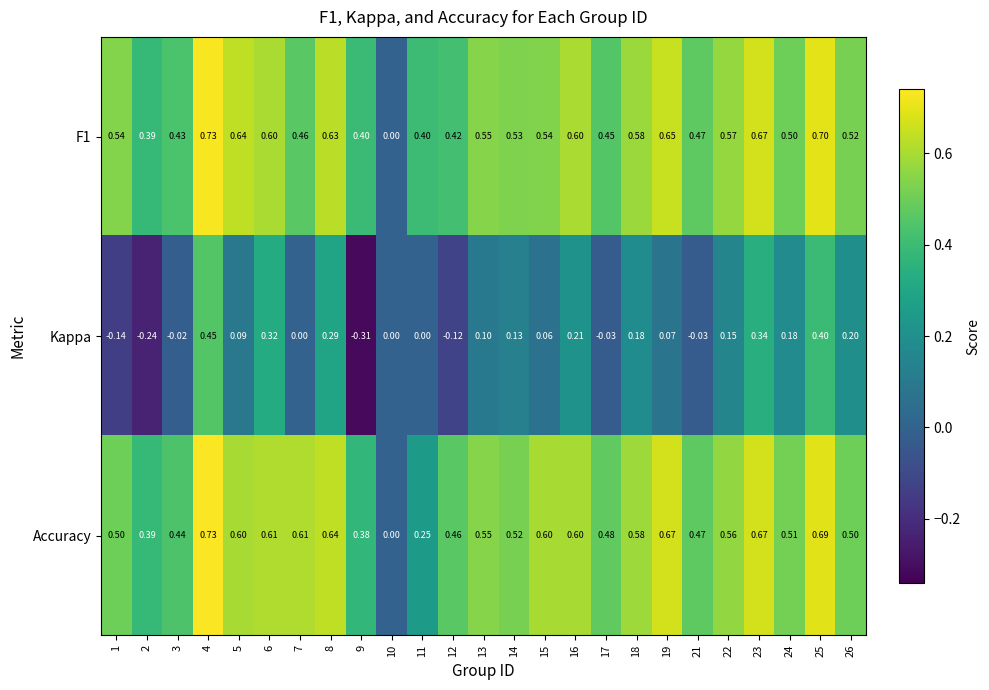

Which series has the widest spread of values?

Kappa